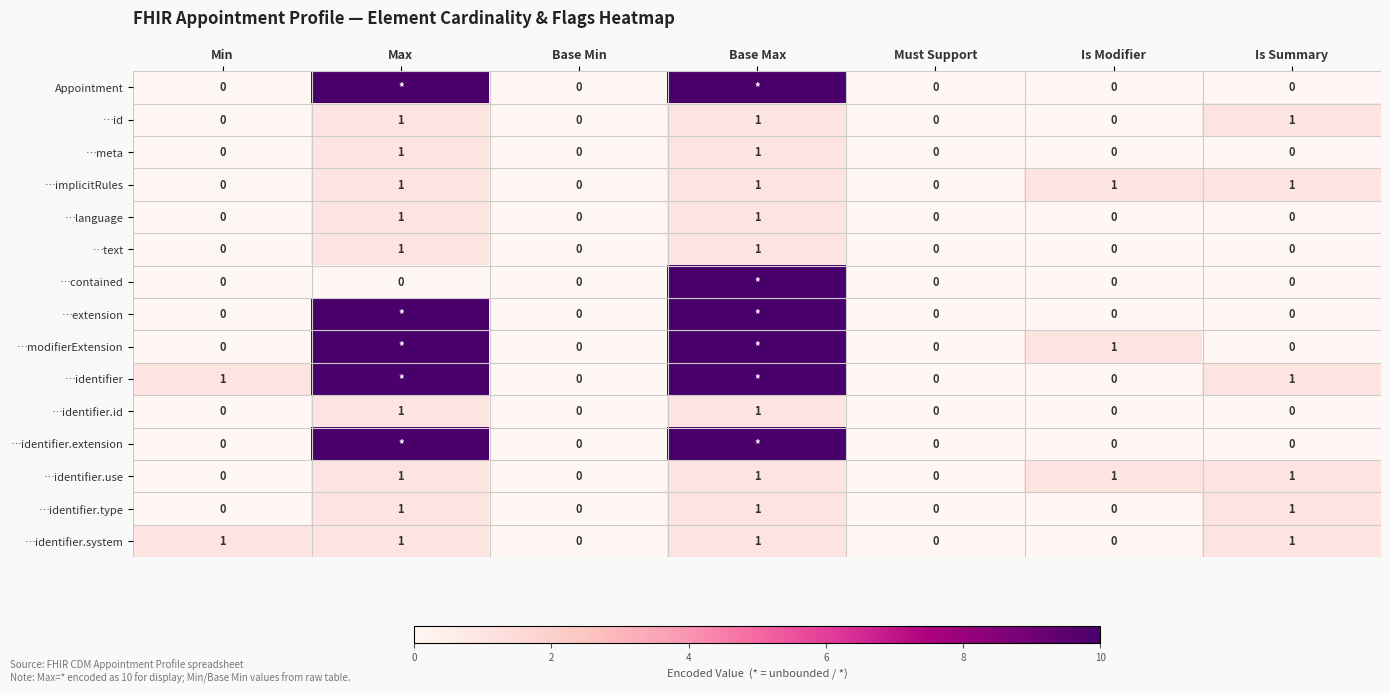

True or false: …identifier.id has a value of 0 at Is Modifier.

True